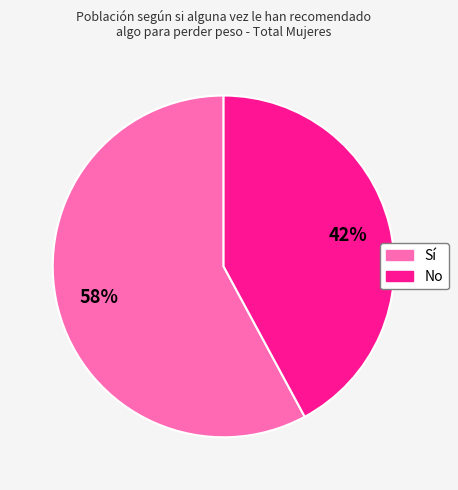

To the nearest percent, what is the difference between the largest and smallest slice percentages?

16%